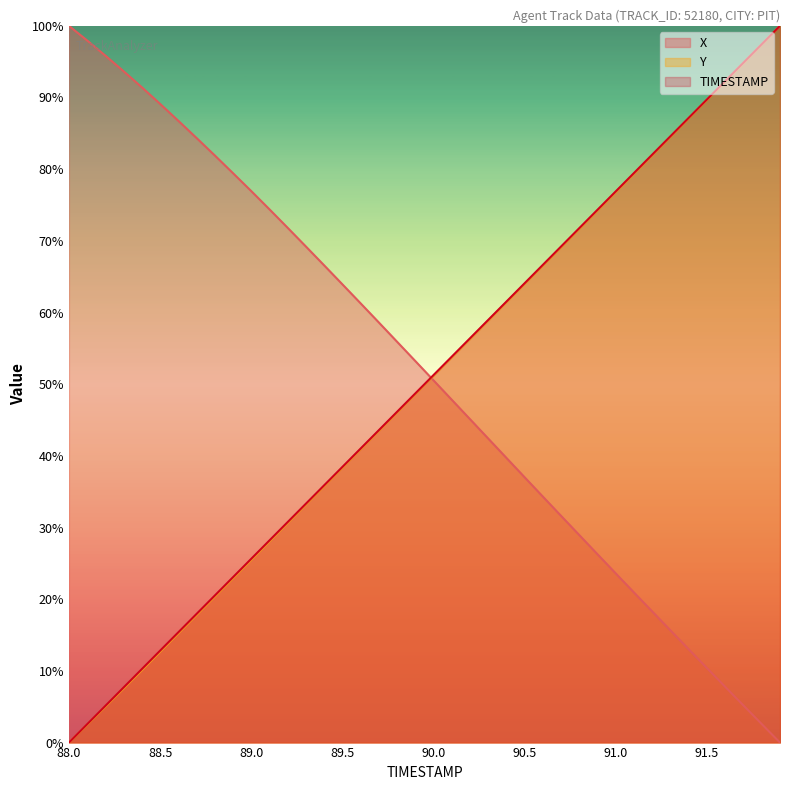

True or false: X has more than 0 points higher than both neighbors.

False